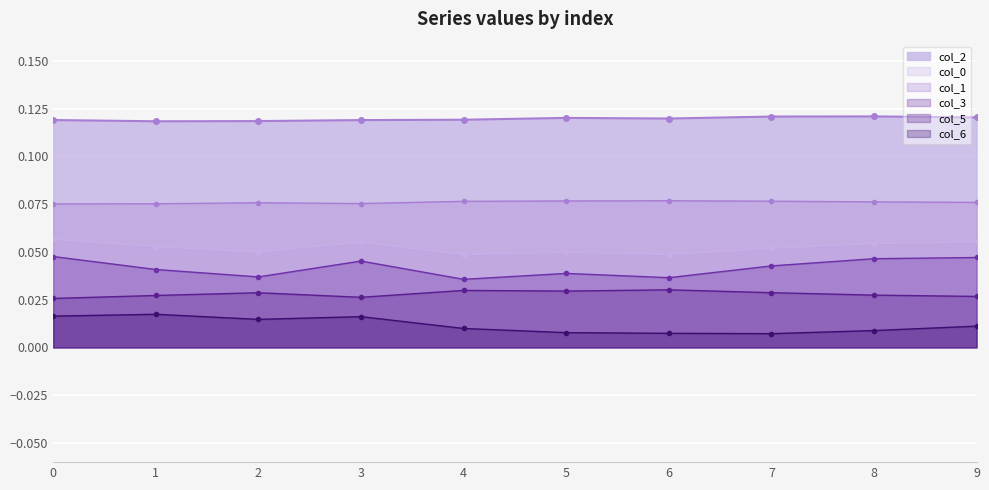

Is the value of 5 at 8 greater than the value of 6 at 7?

Yes